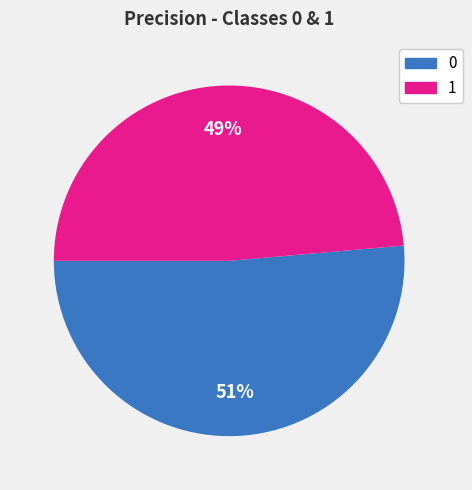

Rank the categories by value from lowest to highest.

1, 0